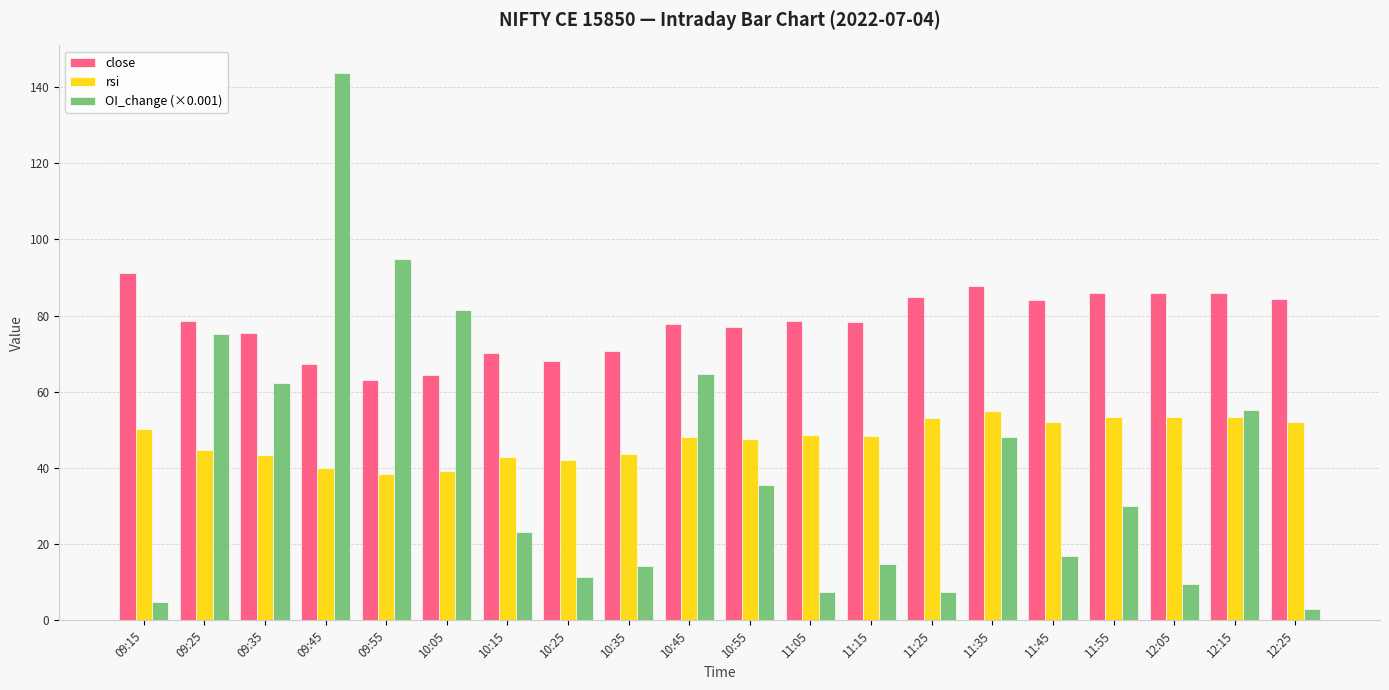

Is the value of close at 11:55 greater than the value of rsi at 10:25?

Yes